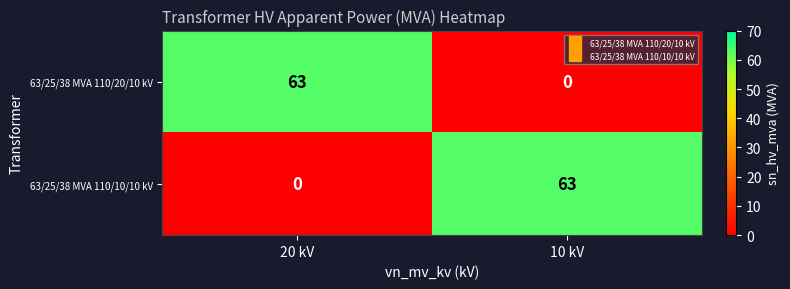

Is it true that 63/25/38 MVA 110/20/10 kV equals 0 at 10 kV?

True